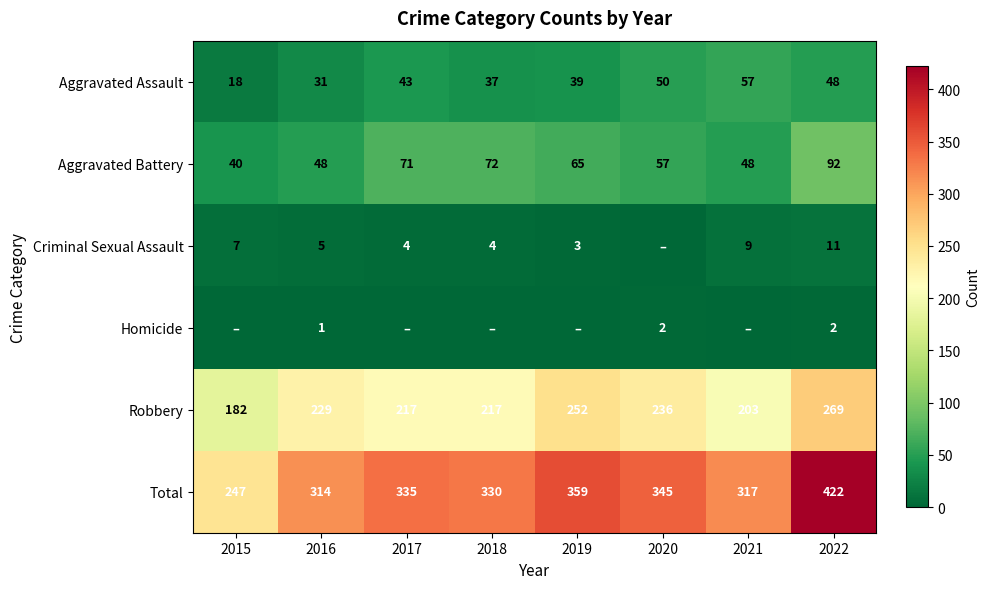

What is the sum of all Aggravated Assault values?

323